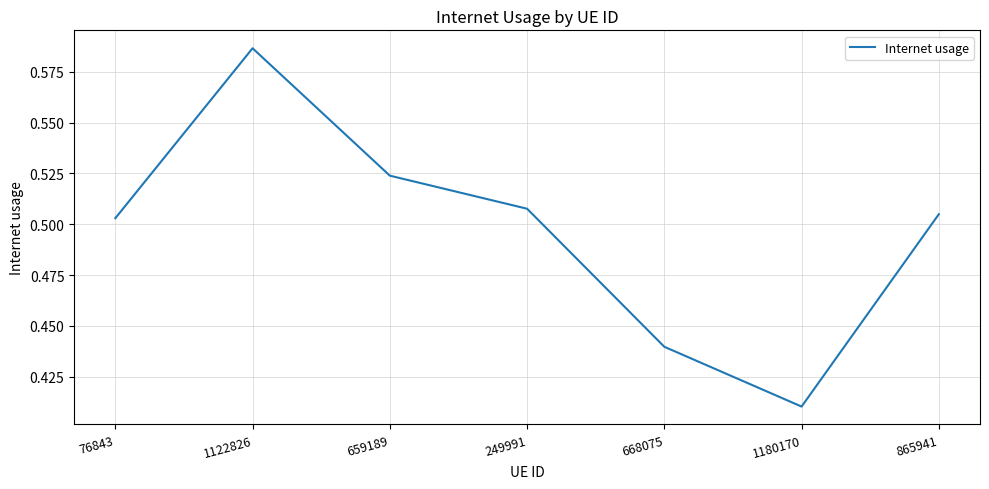

At which category does the chart reach its minimum across all series?

1180170